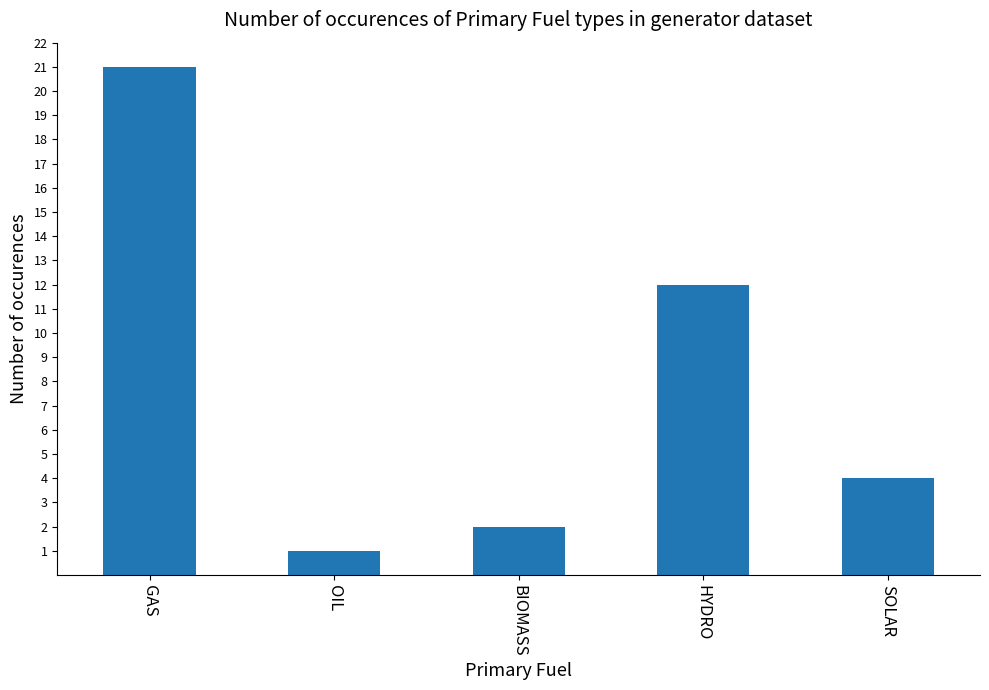

Where is the data nearest to the value 11?

HYDRO